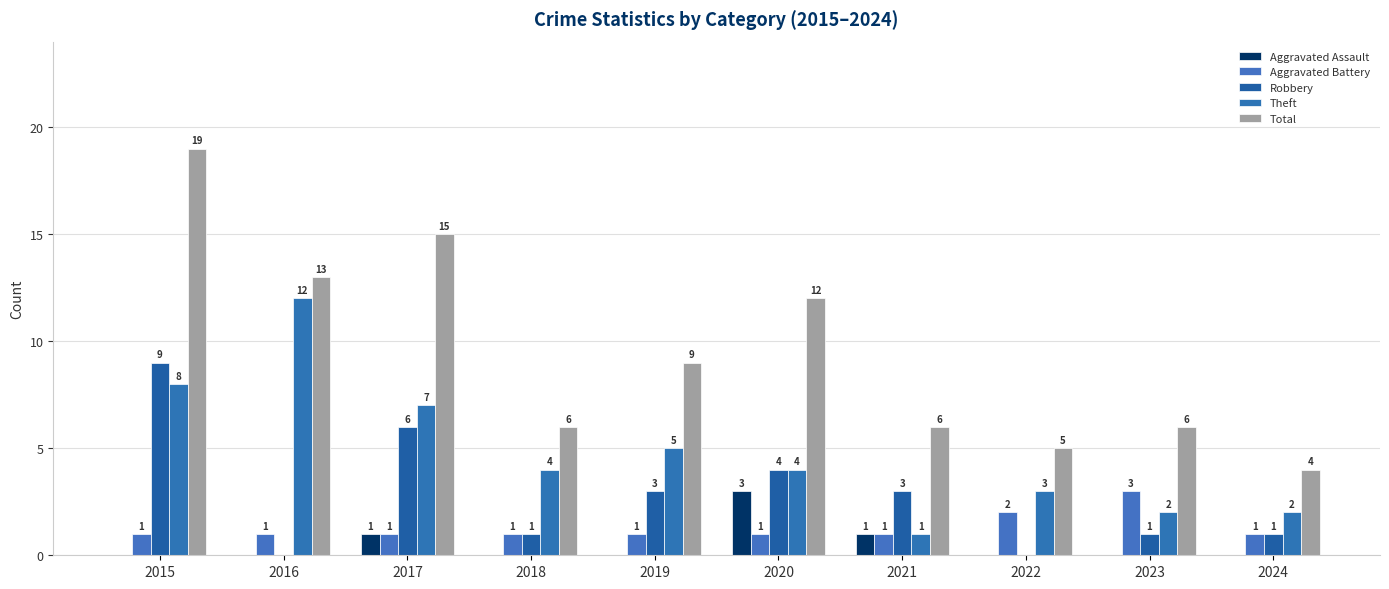

How many data points in Aggravated Assault are above 0?

3